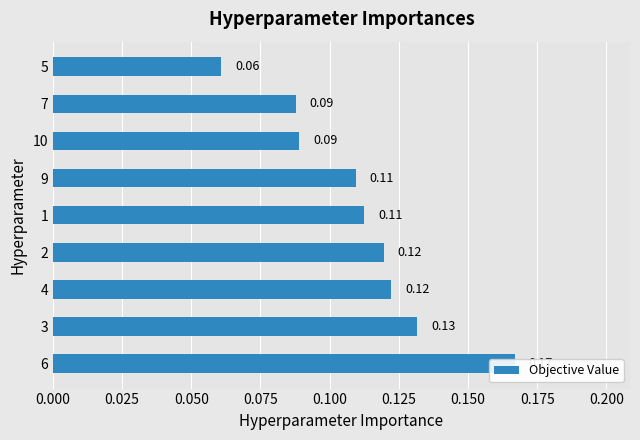

The value at 2 is 0.2. True or false?

False